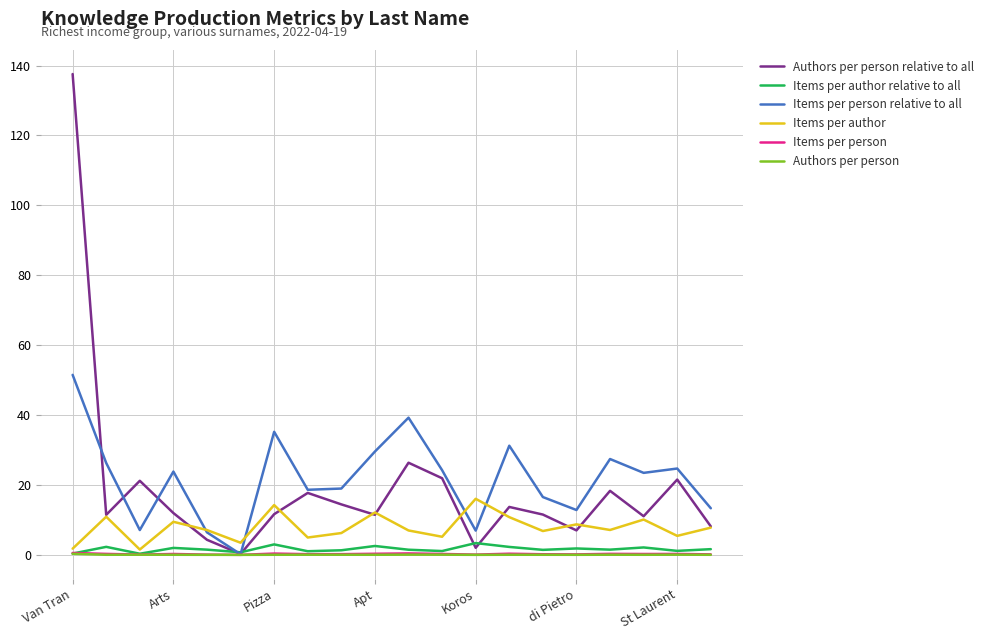

What are all the series names shown in the legend?

Authors per person relative to all, Items per author relative to all, Items per person relative to all, Items per author, Items per person, Authors per person